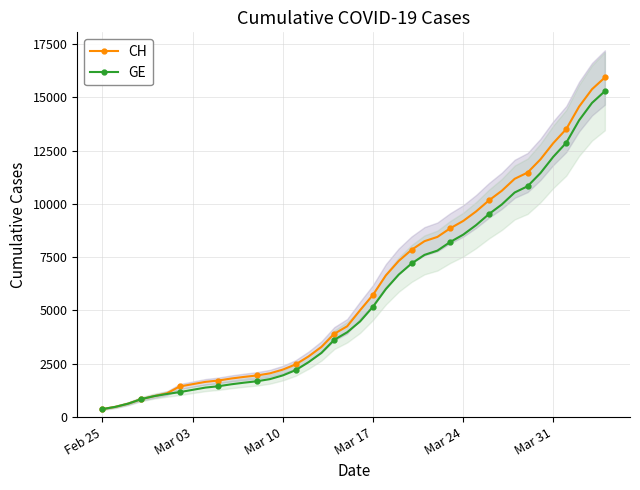

What is the maximum value for CH?

15926